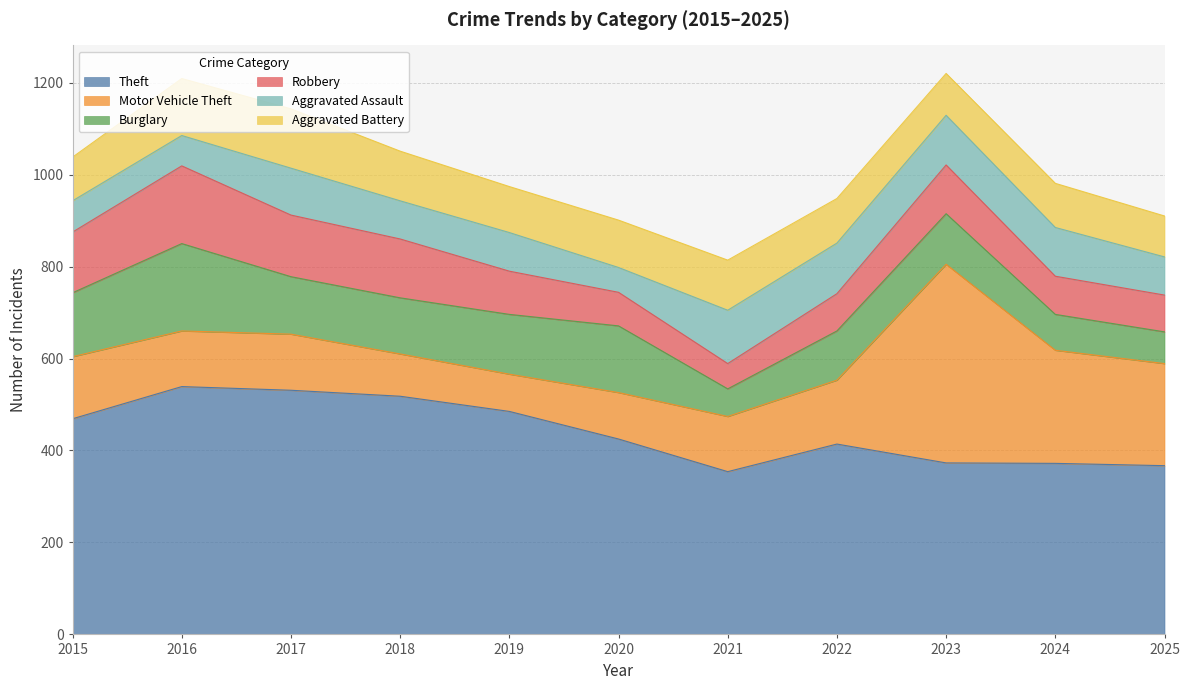

Is it true that Motor Vehicle Theft equals 135 at 2015?

True